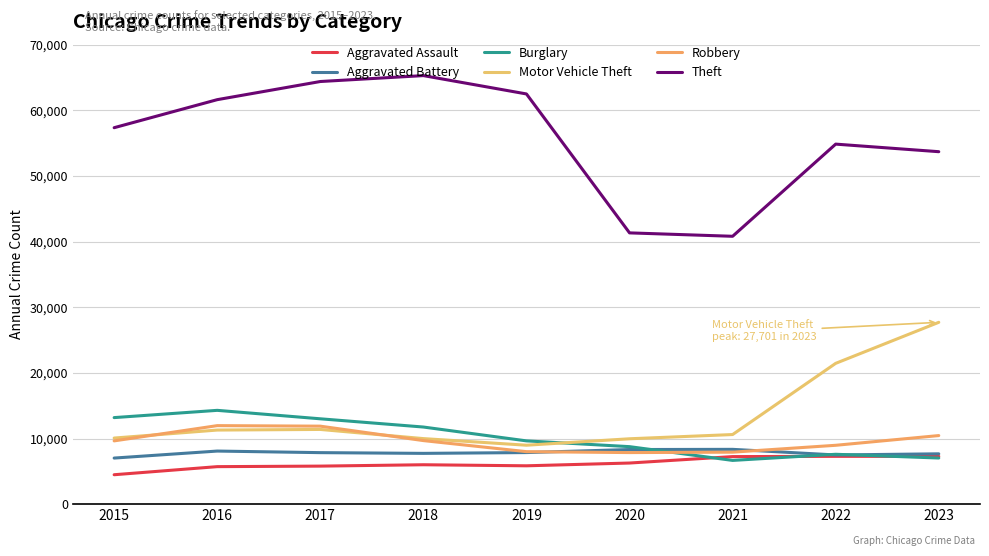

The value of Burglary at 2023 is 7026. True or false?

True